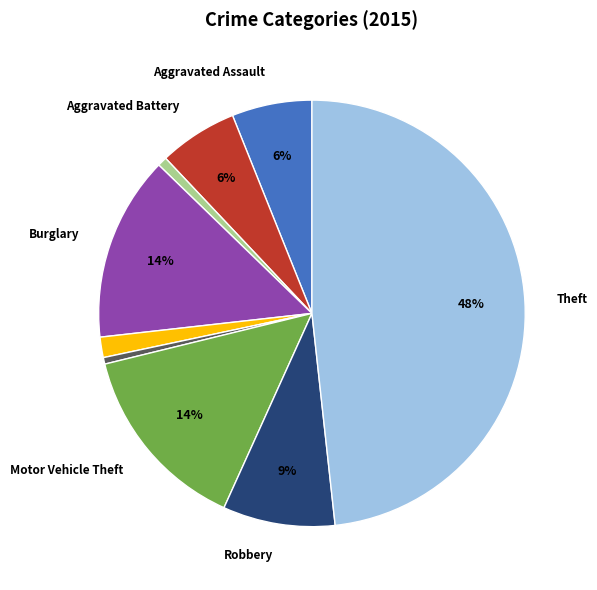

To the nearest percent, what is the average slice percentage?

11%